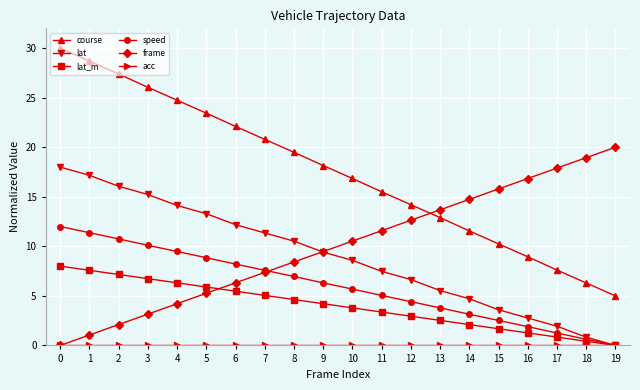

What is the value of the lat point at the 11th from the left?

8.6